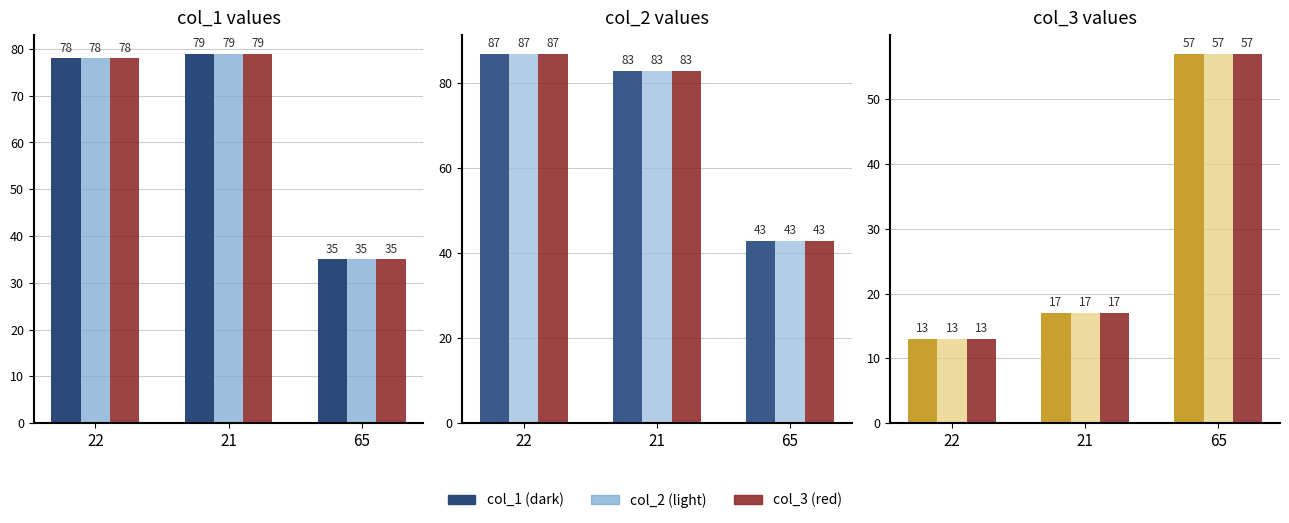

True or false: col_1 dark has a value of 6 at 22.

False